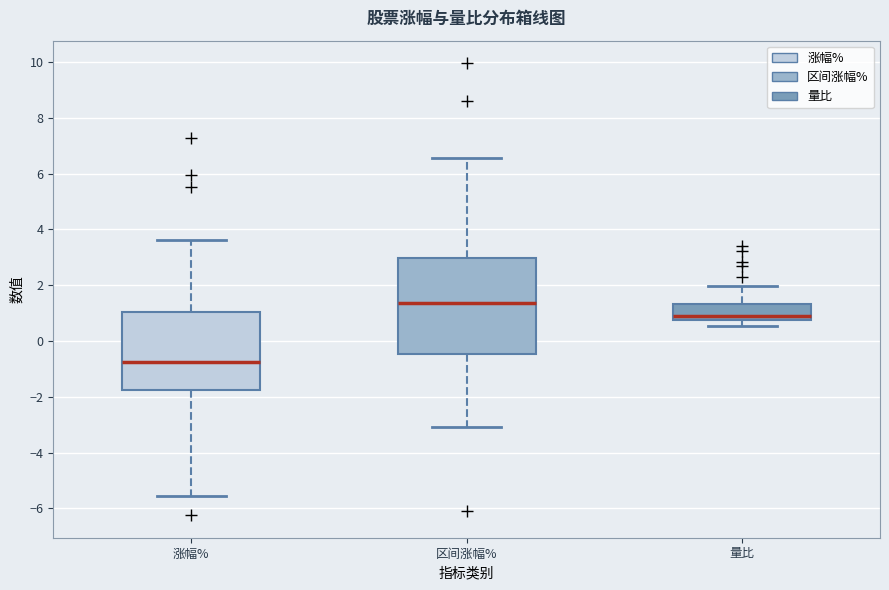

Where is the lower edge of the box for 区间涨幅% on the y-axis? The values are not printed on the chart, so give them approximately, as read against the axis.

-0.4